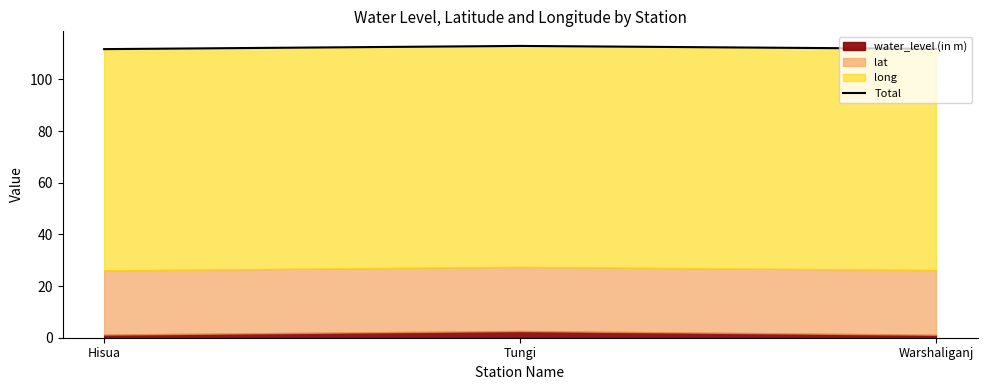

True or false: the data shows 111.8 at Warshaliganj.

True